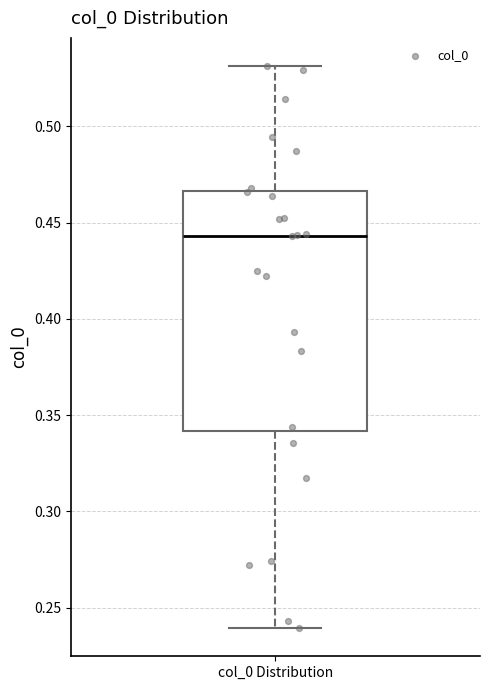

Where is the lower edge of the box for col_0 Distribution on the y-axis? The values are not printed on the chart, so give them approximately, as read against the axis.

0.340